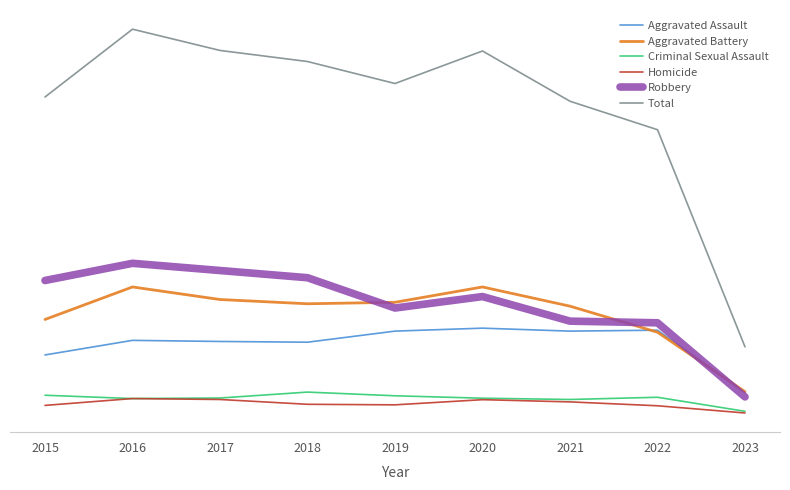

Rank the series by their maximum value, from lowest to highest.

Homicide, Criminal Sexual Assault, Aggravated Assault, Aggravated Battery, Robbery, Total